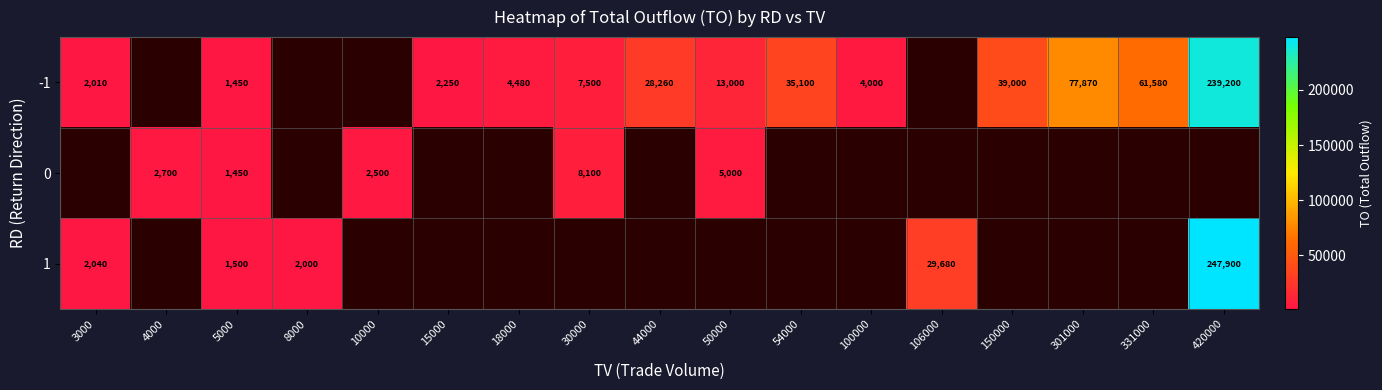

What is the sum of the -1 values at 15000 and 50000?

15250